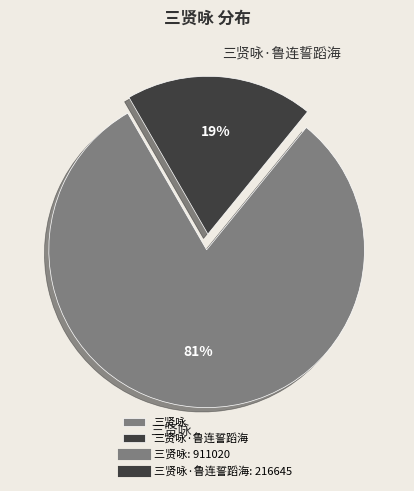

The 三贤咏 slice represents 81% of the pie. True or false?

True